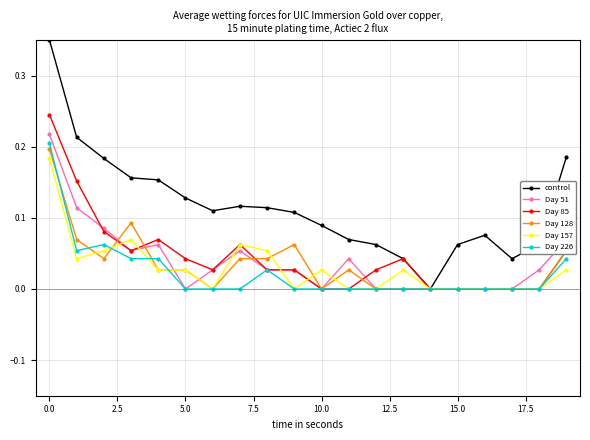

Which series has the largest range (max minus min)?

control